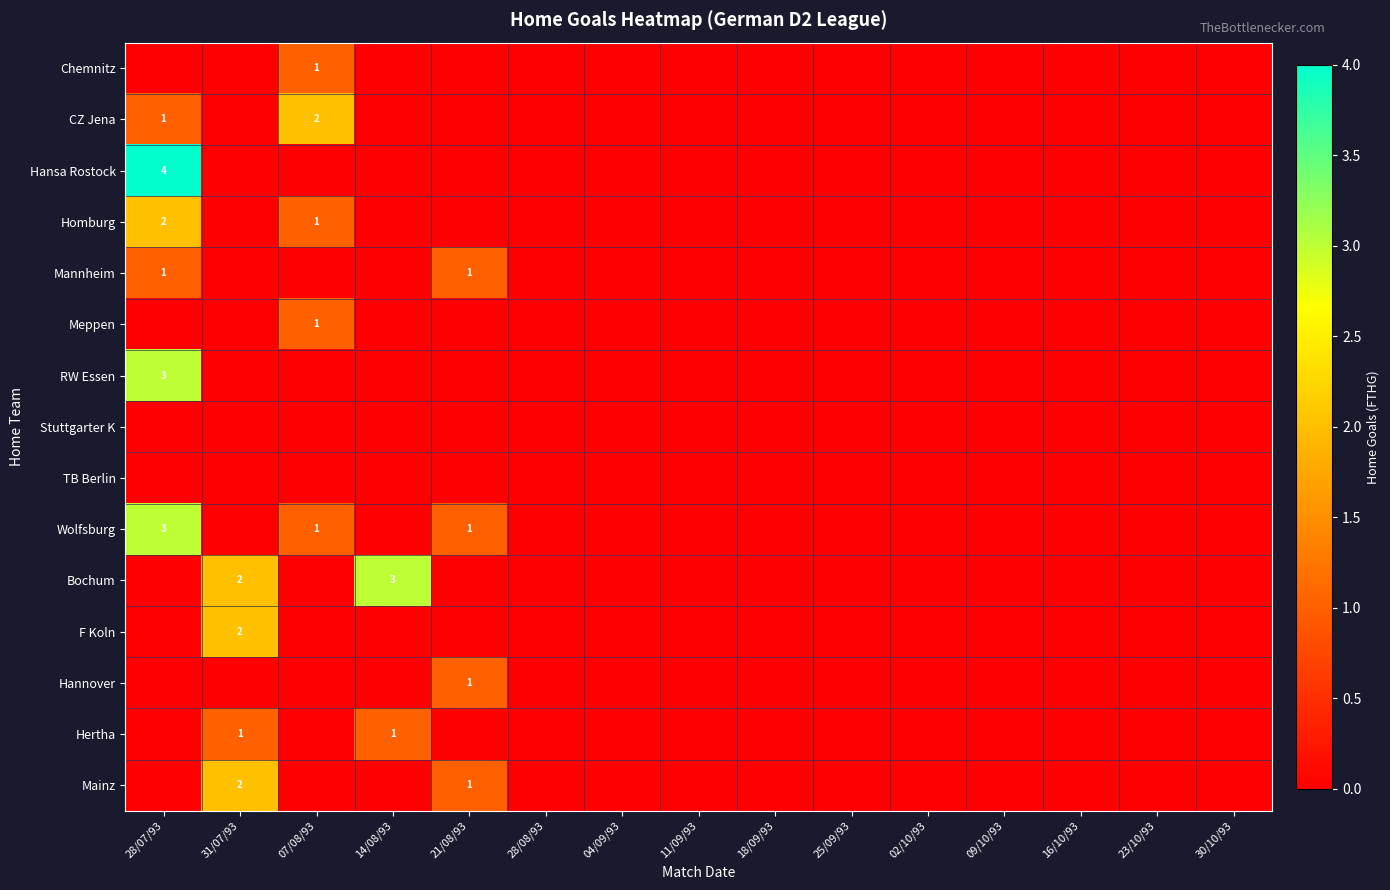

Rank the series by their maximum value, from highest to lowest.

Hansa Rostock, RW Essen, Wolfsburg, Bochum, CZ Jena, Homburg, F Koln, Mainz, Chemnitz, Mannheim, Meppen, Hannover, Hertha, Stuttgarter K, TB Berlin